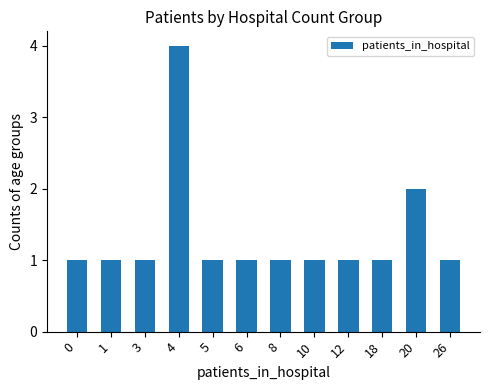

True or false: the data shows 2 at 0.

False